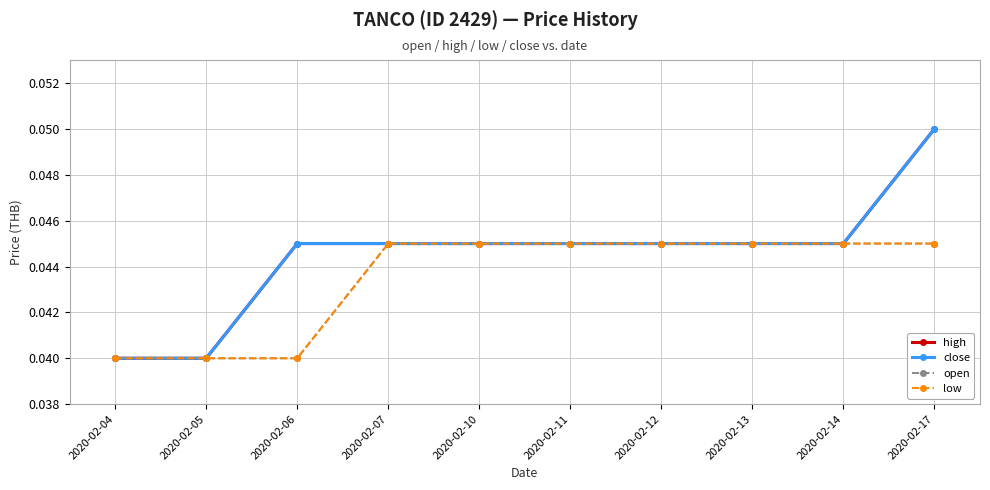

Reading left to right, list all the values displayed in this chart.

high: 0.0	0.0	0.0	0.0	0.0	0.0	0.0	0.0	0.0	0.1
close: 0.0	0.0	0.0	0.0	0.0	0.0	0.0	0.0	0.0	0.1
open: 0.0	0.0	0.0	0.0	0.0	0.0	0.0	0.0	0.0	0.0
low: 0.0	0.0	0.0	0.0	0.0	0.0	0.0	0.0	0.0	0.0